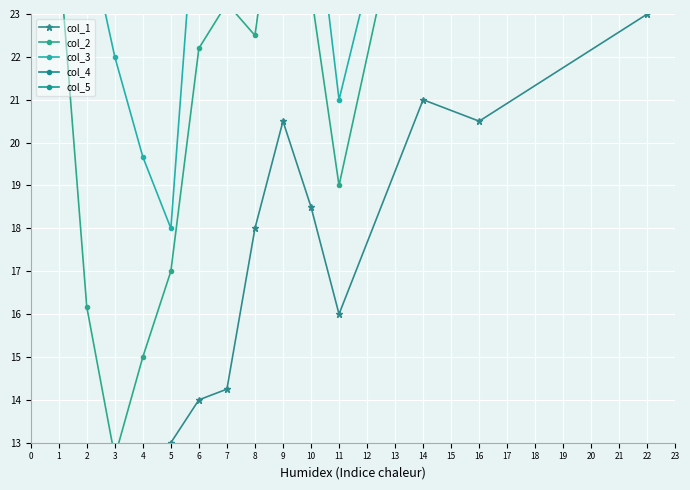

What is the total value across all series at 14?

160.0